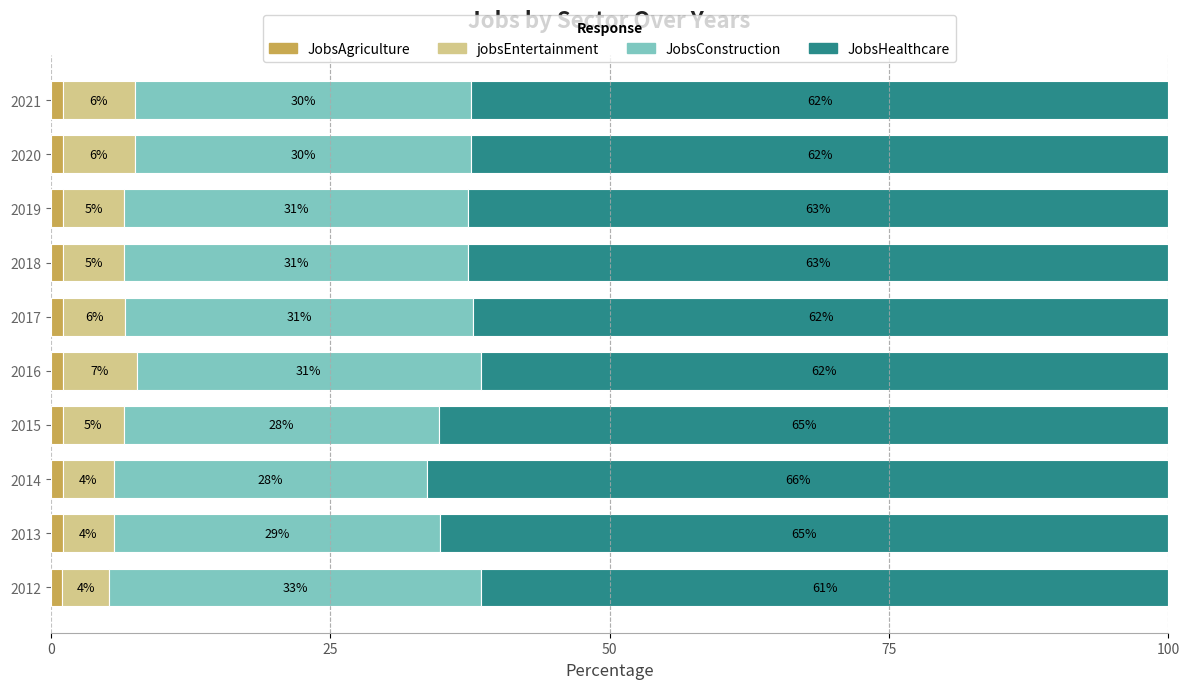

At which label is JobsAgriculture closest to 1?

2012